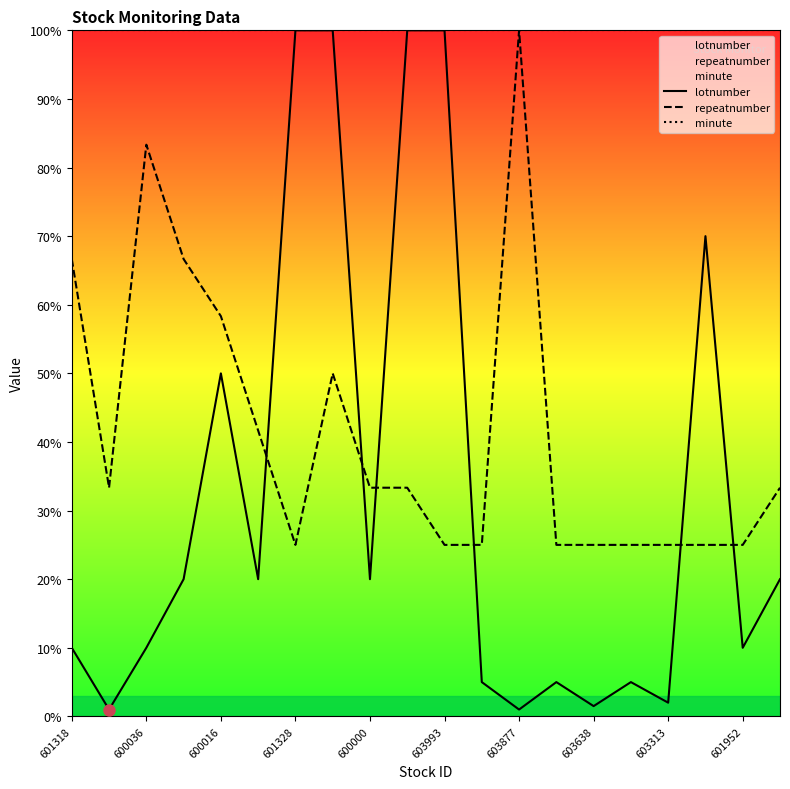

Rank the series by their maximum value, from highest to lowest.

lotnumber, repeatnumber, minute